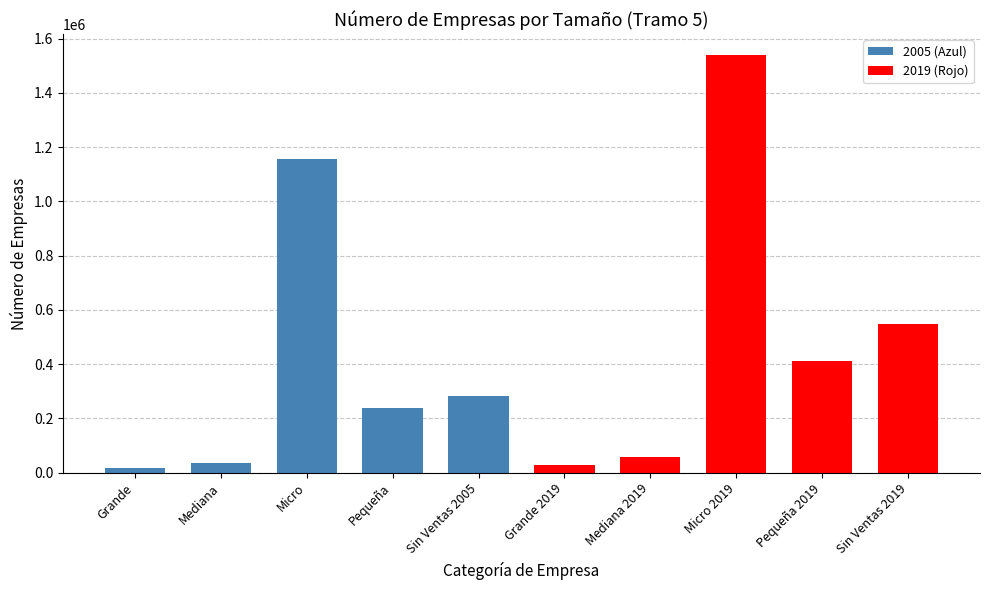

How many values are below 283800?

5